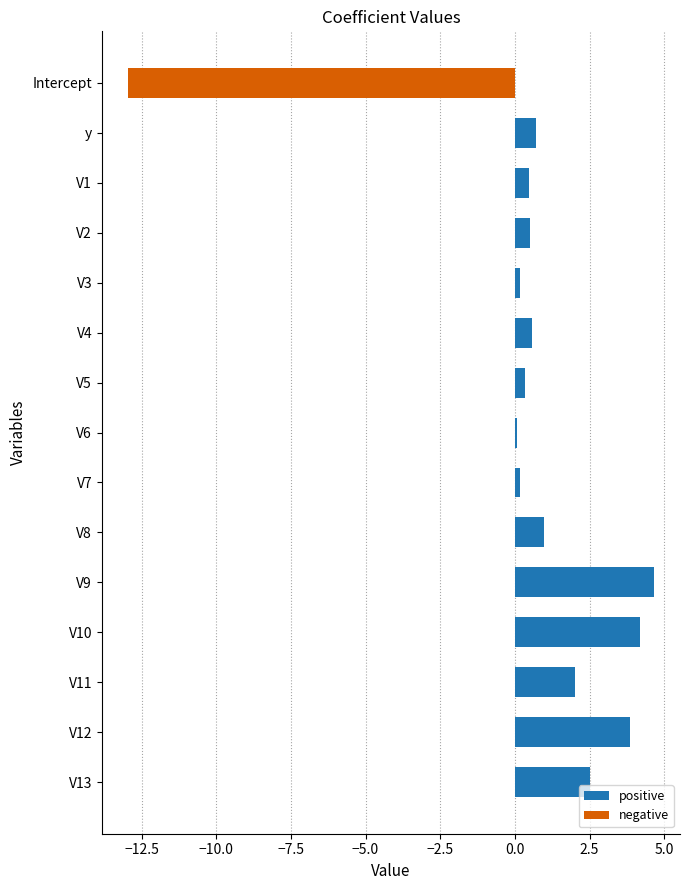

Are the bars grouped side by side (vs. stacked)?

No